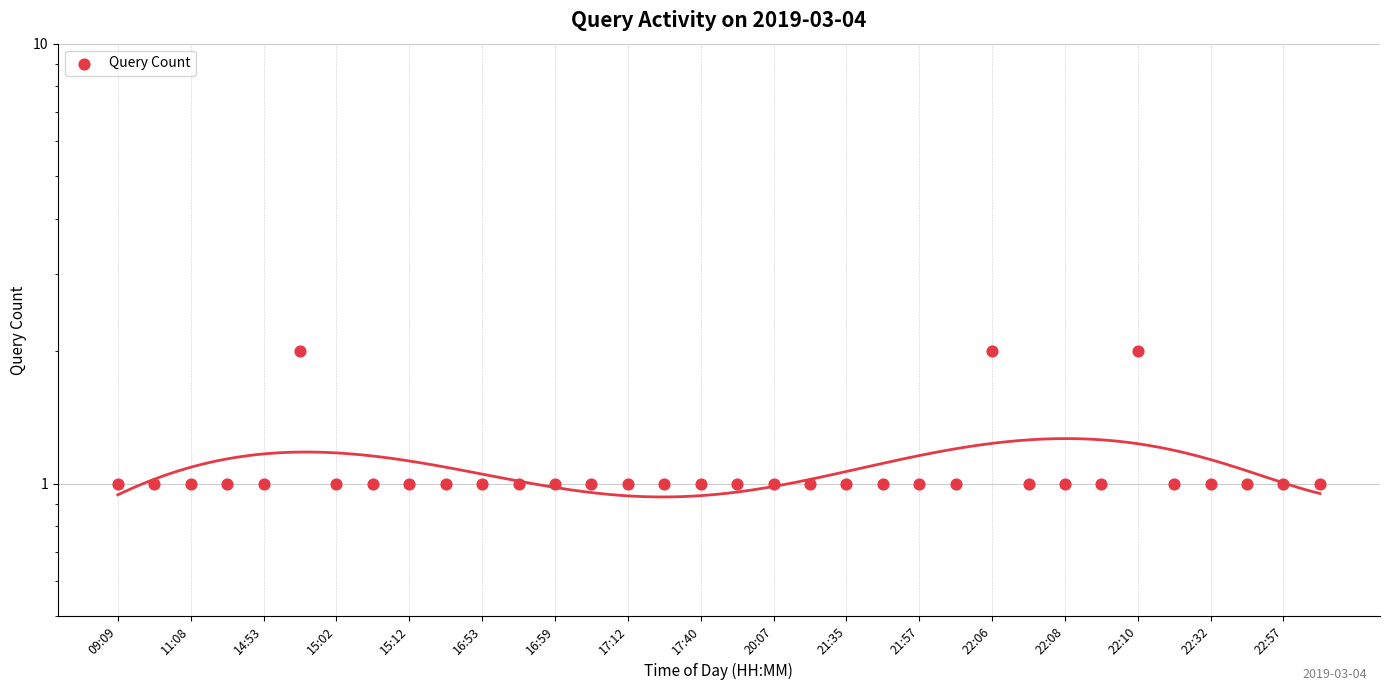

Which has a higher value, 23 or 16:53?

16:53